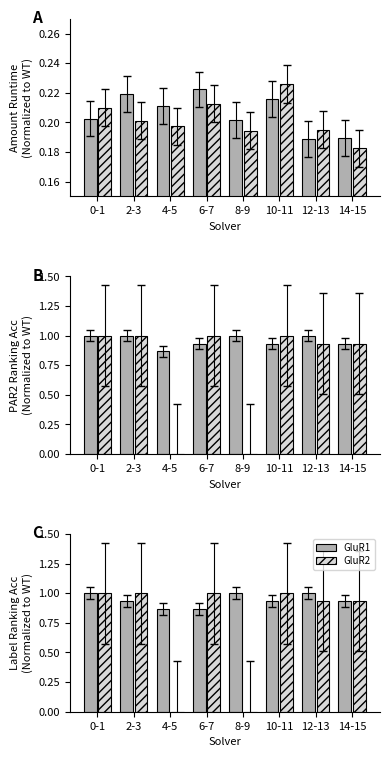

Between 6-7 and 10-11, which series saw the biggest shift?

GluR1